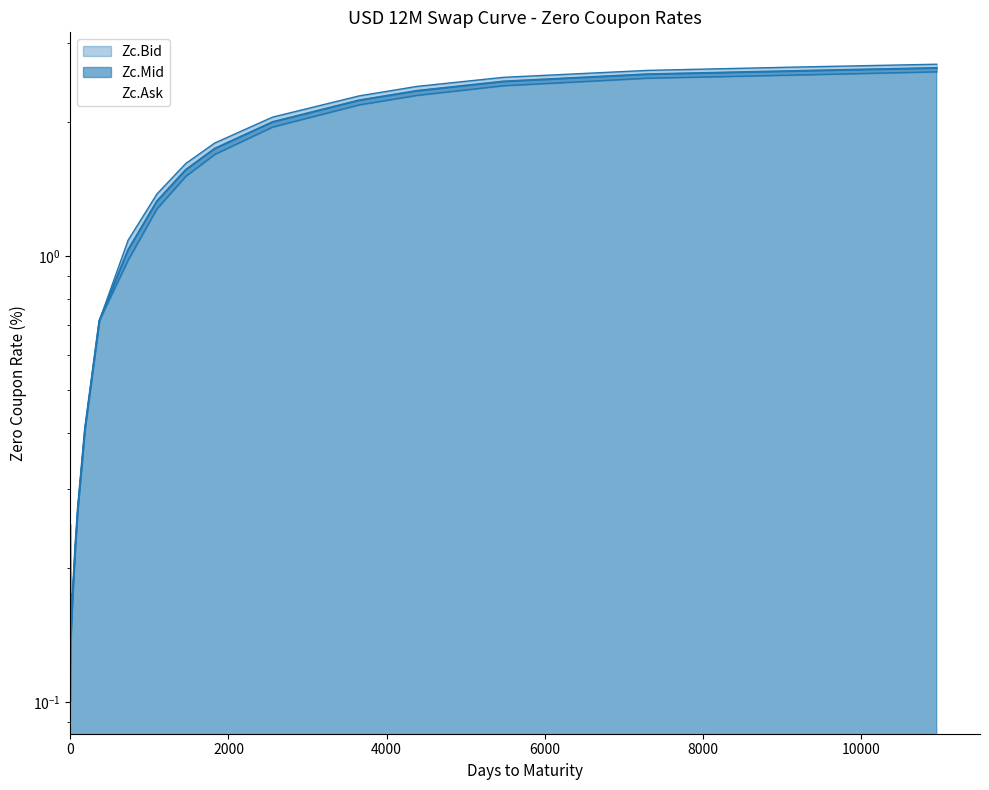

What is the sum of the Zc.Mid values at O/N and 4 YR?

1.7